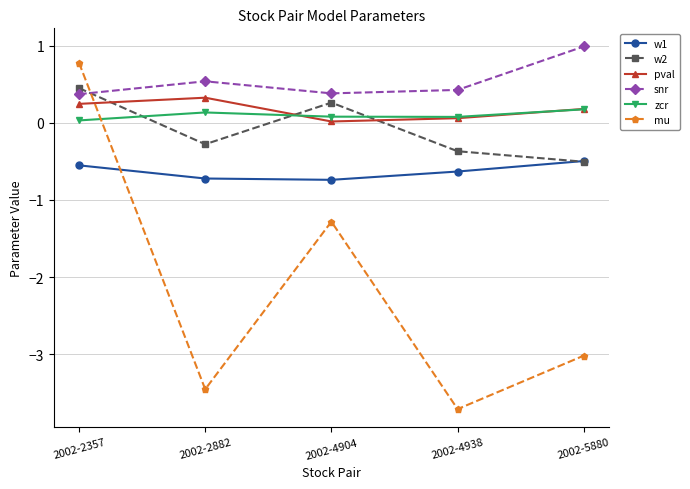

At which category is the sum across all series the highest?

2002-2357